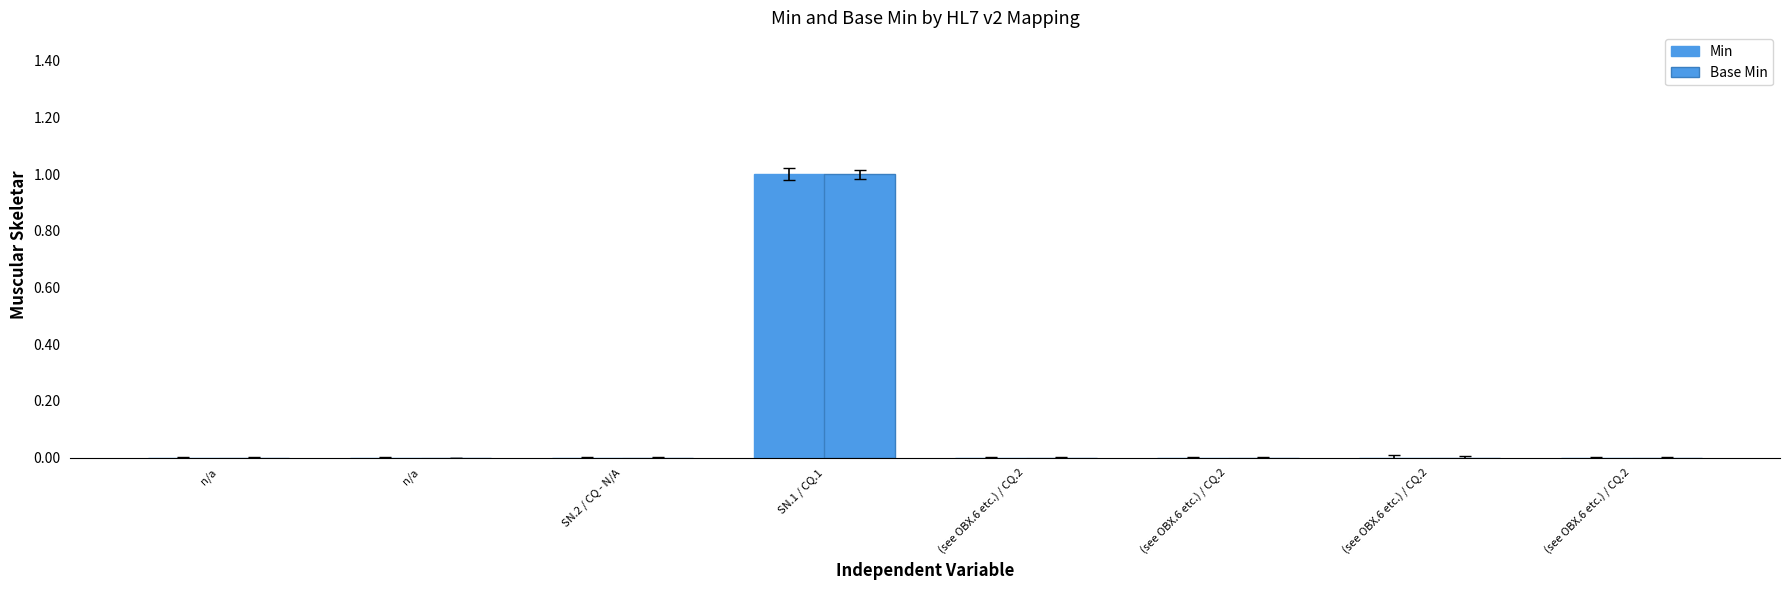

How many data points does each series have?

8